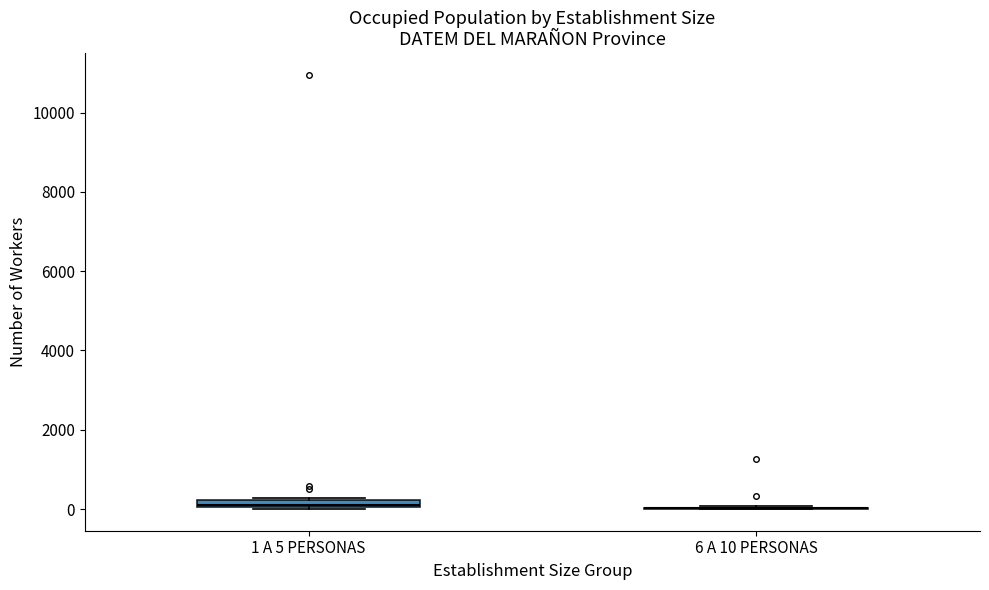

Where is the upper edge of the box for 1 A 5 PERSONAS on the y-axis? The values are not printed on the chart, so give them approximately, as read against the axis.

200